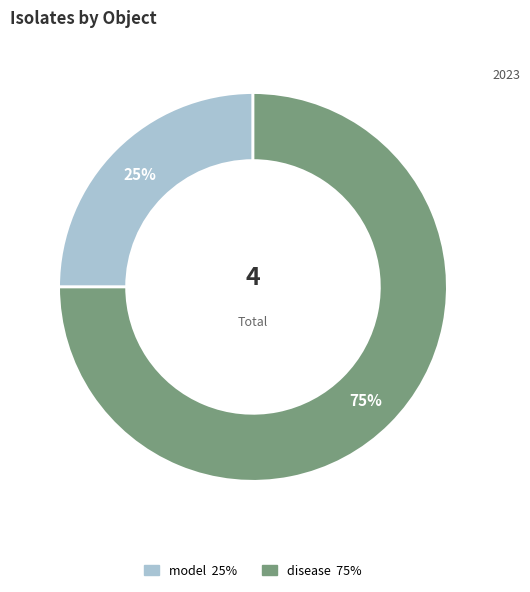

What is the smallest slice in the pie chart?

model